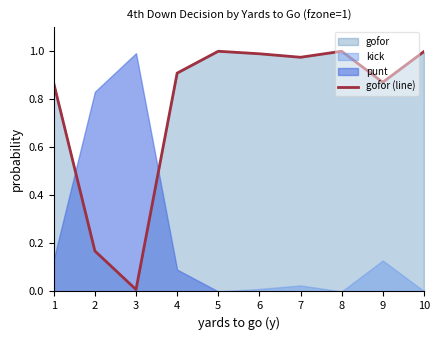

The gofor (line) series shows 0.5 at 4. True or false?

False